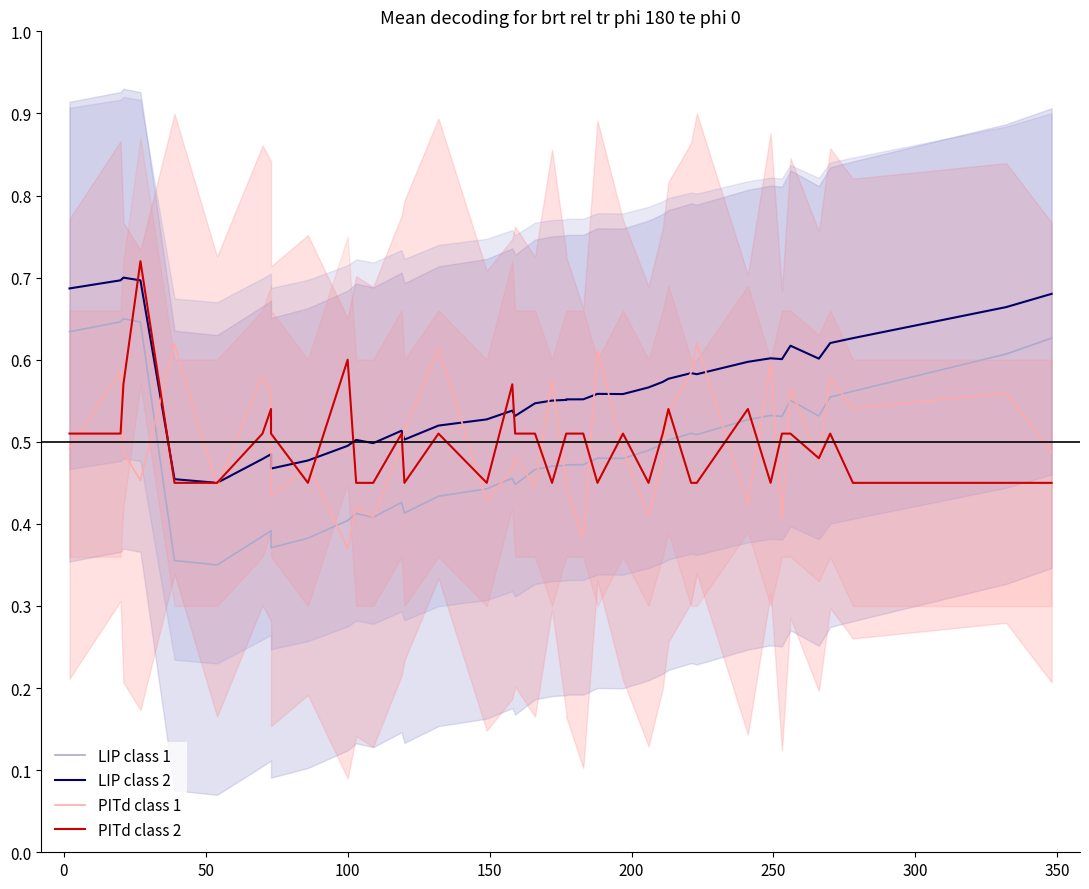

True or false: LIP class 2 and LIP class 1 intersect in this chart.

False